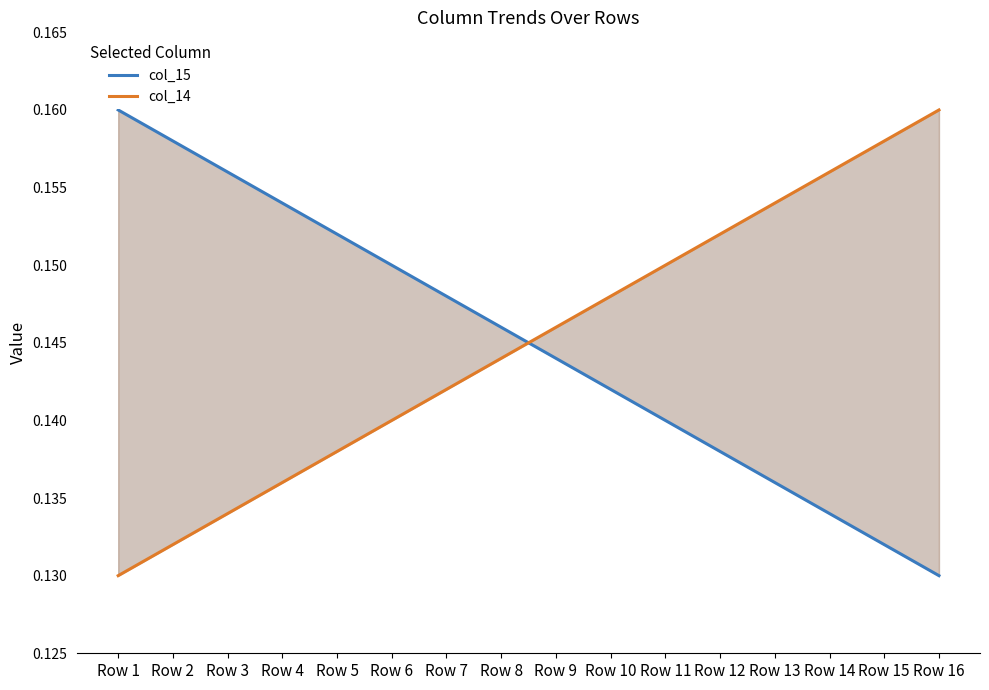

Is this an area chart (filled region under the line)?

No